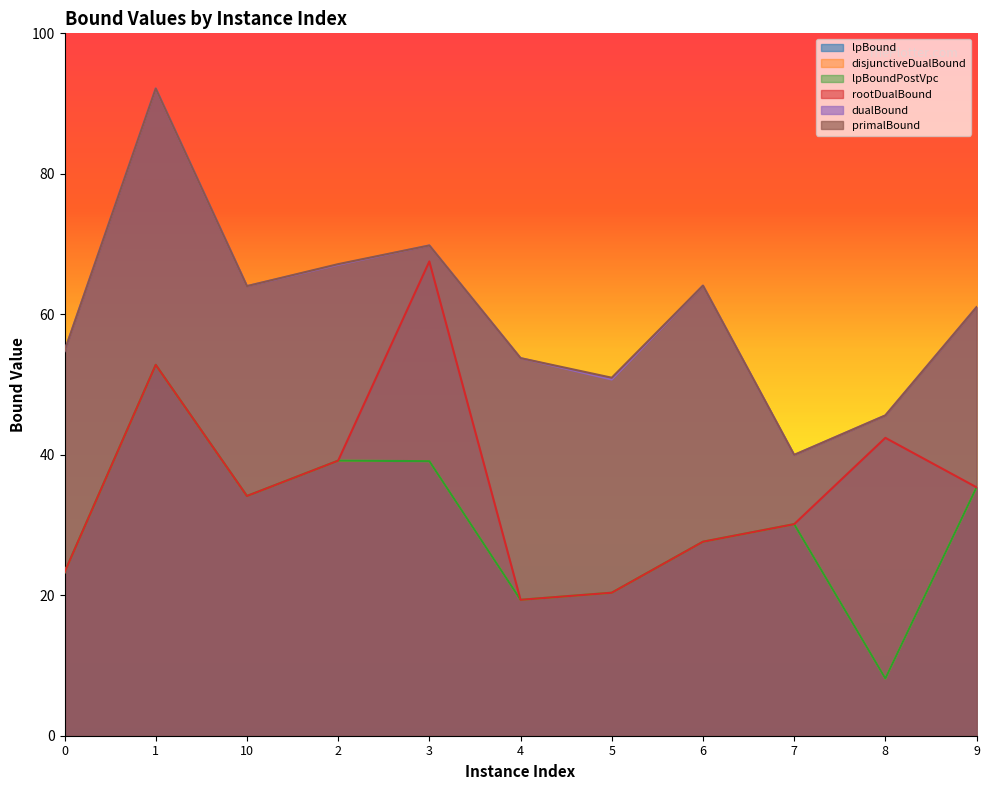

What is the approximate value of lpBound at 4?

19.4